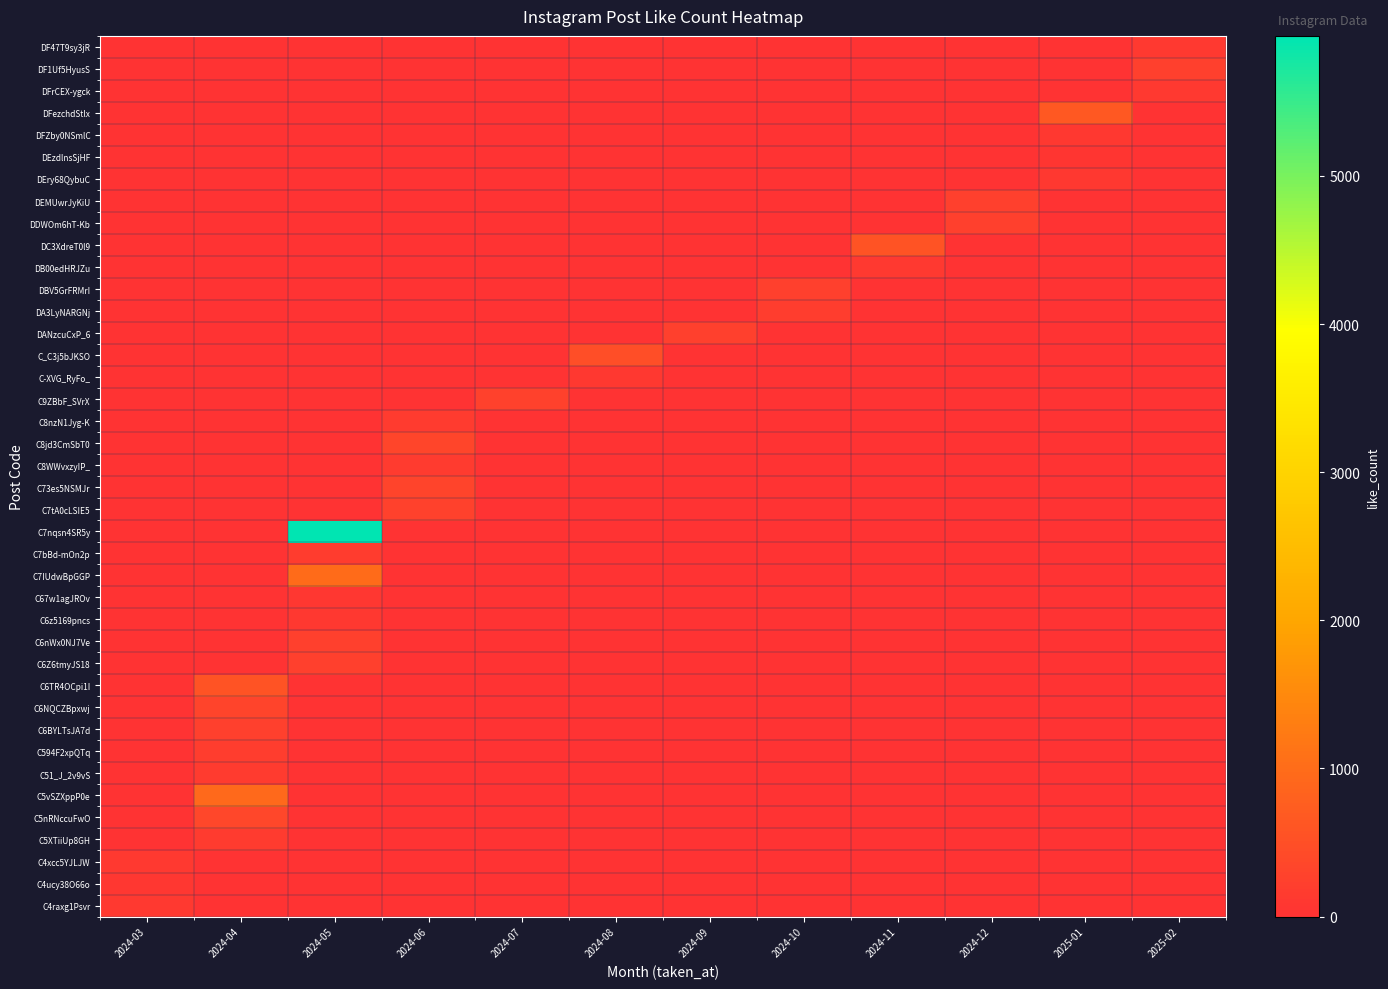

Reading left to right, extract all data points from this chart.

row_0: 0	0	0	0	0	0	0	0	0	0	0	121
row_1: 0	0	0	0	0	0	0	0	0	0	0	246
row_2: 0	0	0	0	0	0	0	0	0	0	0	132
row_3: 0	0	0	0	0	0	0	0	0	0	656	0
row_4: 0	0	0	0	0	0	0	0	0	0	105	0
row_5: 0	0	0	0	0	0	0	0	0	0	61	0
row_6: 0	0	0	0	0	0	0	0	0	0	112	0
row_7: 0	0	0	0	0	0	0	0	0	251	0	0
row_8: 0	0	0	0	0	0	0	0	0	233	0	0
row_9: 0	0	0	0	0	0	0	0	558	0	0	0
row_10: 0	0	0	0	0	0	0	0	118	0	0	0
row_11: 0	0	0	0	0	0	0	243	0	0	0	0
row_12: 0	0	0	0	0	0	0	200	0	0	0	0
row_13: 0	0	0	0	0	0	241	0	0	0	0	0
row_14: 0	0	0	0	0	478	0	0	0	0	0	0
row_15: 0	0	0	0	0	108	0	0	0	0	0	0
row_16: 0	0	0	0	262	0	0	0	0	0	0	0
row_17: 0	0	0	144	0	0	0	0	0	0	0	0
row_18: 0	0	0	337	0	0	0	0	0	0	0	0
row_19: 0	0	0	161	0	0	0	0	0	0	0	0
row_20: 0	0	0	323	0	0	0	0	0	0	0	0
row_21: 0	0	0	275	0	0	0	0	0	0	0	0
row_22: 0	0	5945	0	0	0	0	0	0	0	0	0
row_23: 0	0	179	0	0	0	0	0	0	0	0	0
row_24: 0	0	996	0	0	0	0	0	0	0	0	0
row_25: 0	0	92	0	0	0	0	0	0	0	0	0
row_26: 0	0	116	0	0	0	0	0	0	0	0	0
row_27: 0	0	245	0	0	0	0	0	0	0	0	0
row_28: 0	0	248	0	0	0	0	0	0	0	0	0
row_29: 0	568	0	0	0	0	0	0	0	0	0	0
row_30: 0	313	0	0	0	0	0	0	0	0	0	0
row_31: 0	255	0	0	0	0	0	0	0	0	0	0
row_32: 0	194	0	0	0	0	0	0	0	0	0	0
row_33: 0	156	0	0	0	0	0	0	0	0	0	0
row_34: 0	948	0	0	0	0	0	0	0	0	0	0
row_35: 0	357	0	0	0	0	0	0	0	0	0	0
row_36: 0	155	0	0	0	0	0	0	0	0	0	0
row_37: 129	0	0	0	0	0	0	0	0	0	0	0
row_38: 85	0	0	0	0	0	0	0	0	0	0	0
row_39: 123	0	0	0	0	0	0	0	0	0	0	0